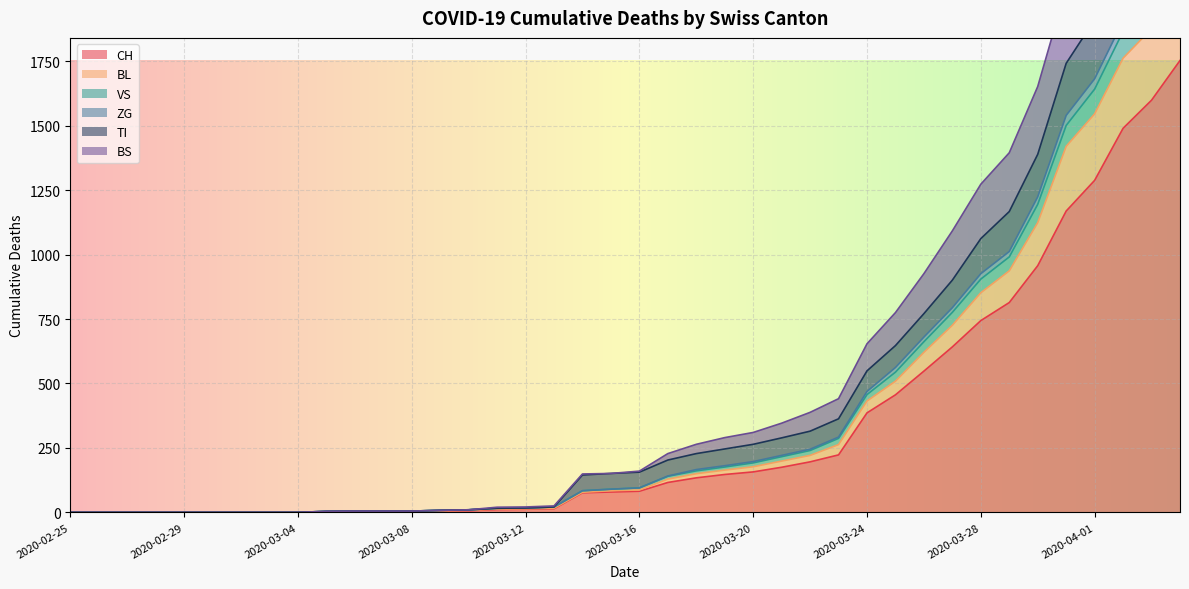

How many values in the BL series are below 87?

20